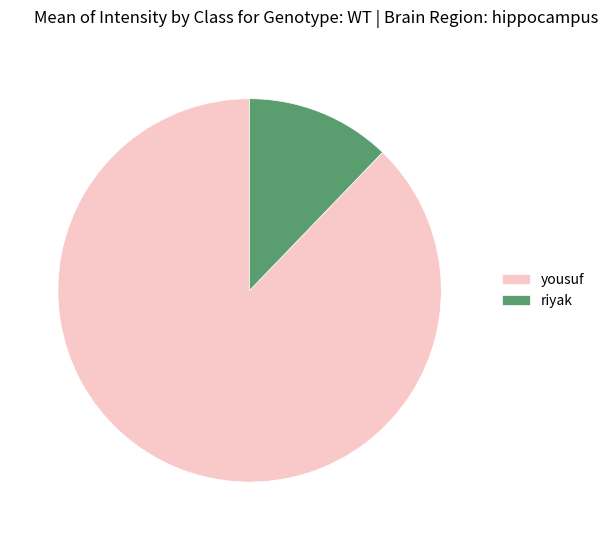

Which slice is the largest?

yousuf